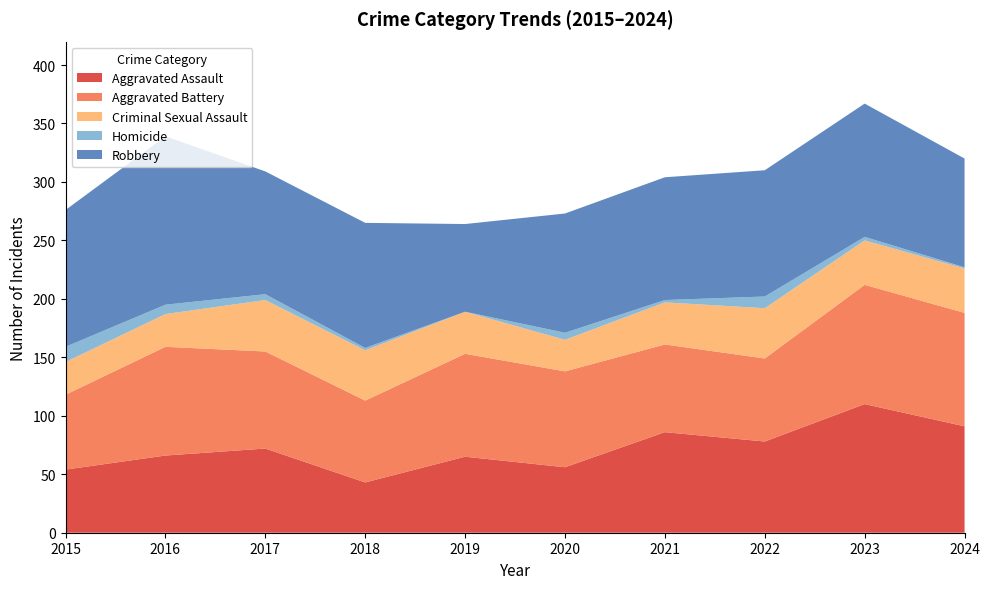

Reading left to right, extract all data points from this chart.

Aggravated Assault: 54	66	72	43	65	56	86	78	110	91
Aggravated Battery: 64	93	83	70	88	82	75	71	102	97
Criminal Sexual Assault: 28	28	44	43	36	27	36	43	38	38
Homicide: 13	8	5	2	0	6	2	10	3	1
Robbery: 117	144	105	107	75	102	105	108	114	93